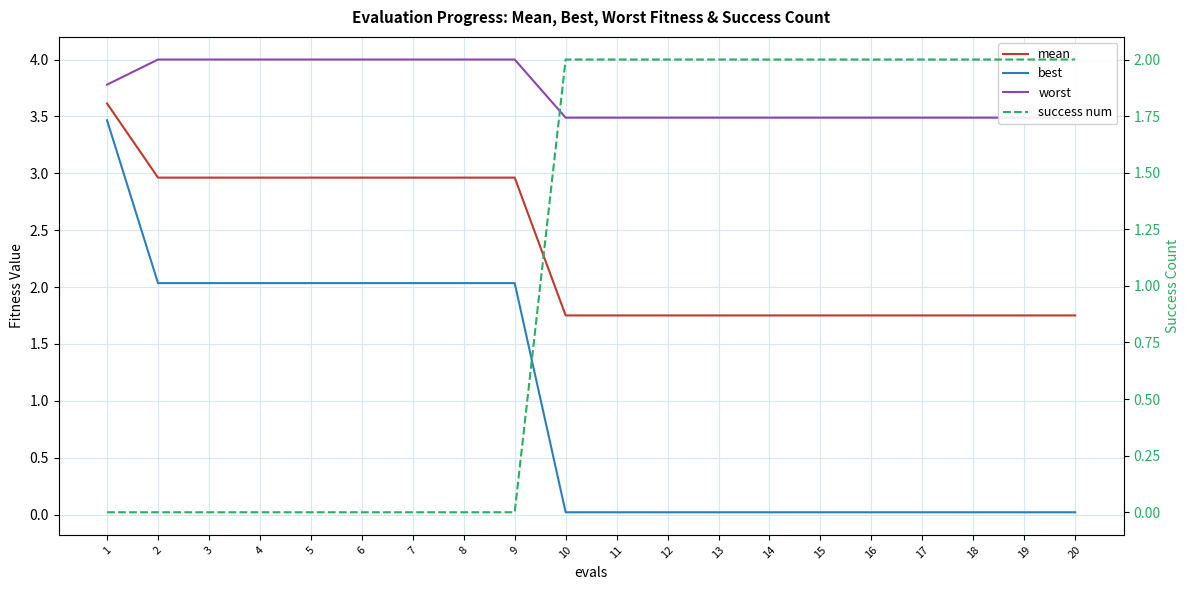

Which series ends up on top after the final intersection of success num and mean?

success num